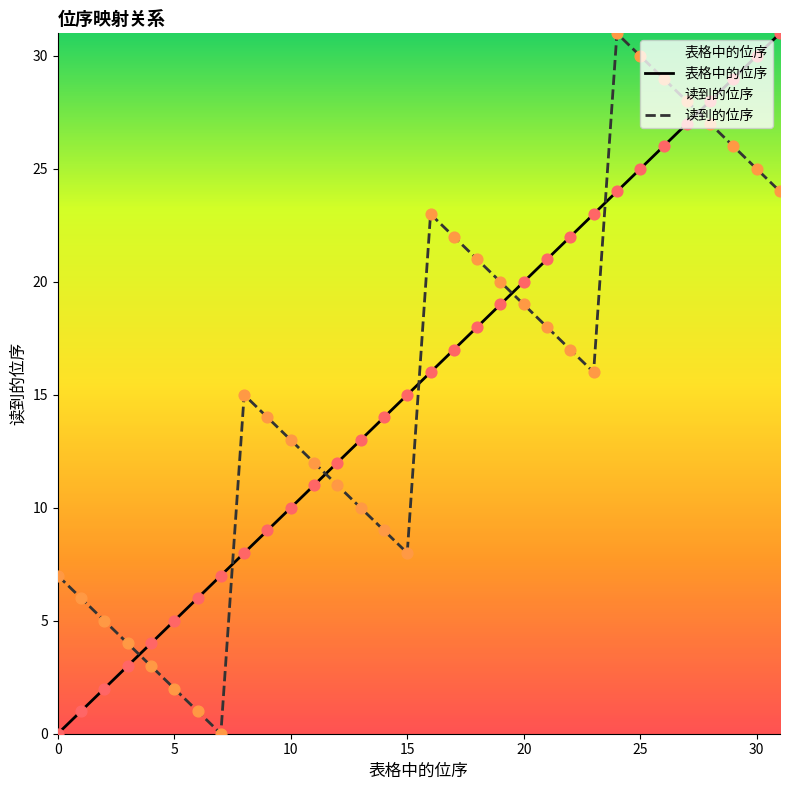

Which series reaches the maximum Y coordinate?

表格中的位序